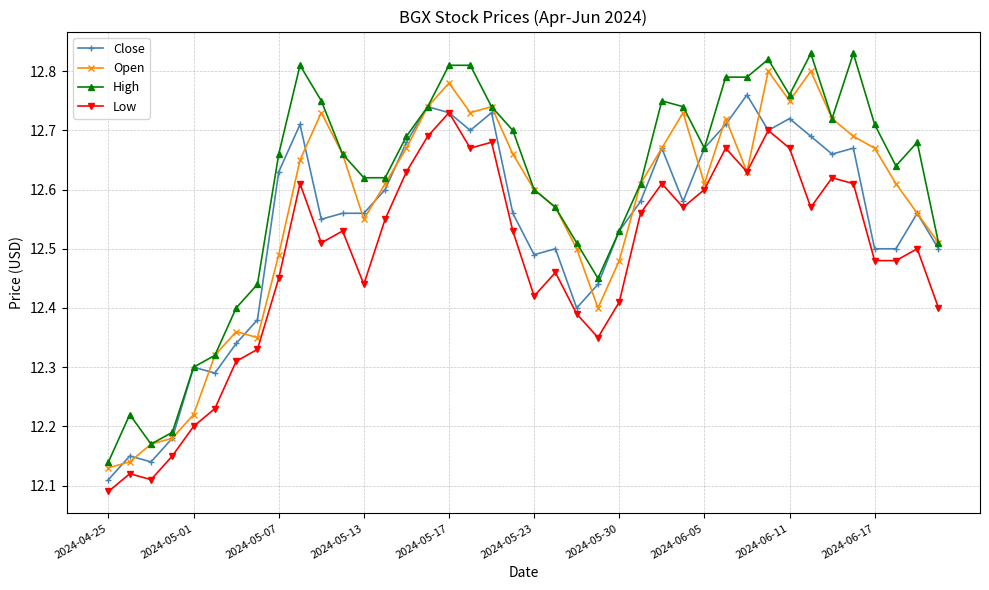

Which series has the largest range (max minus min)?

High